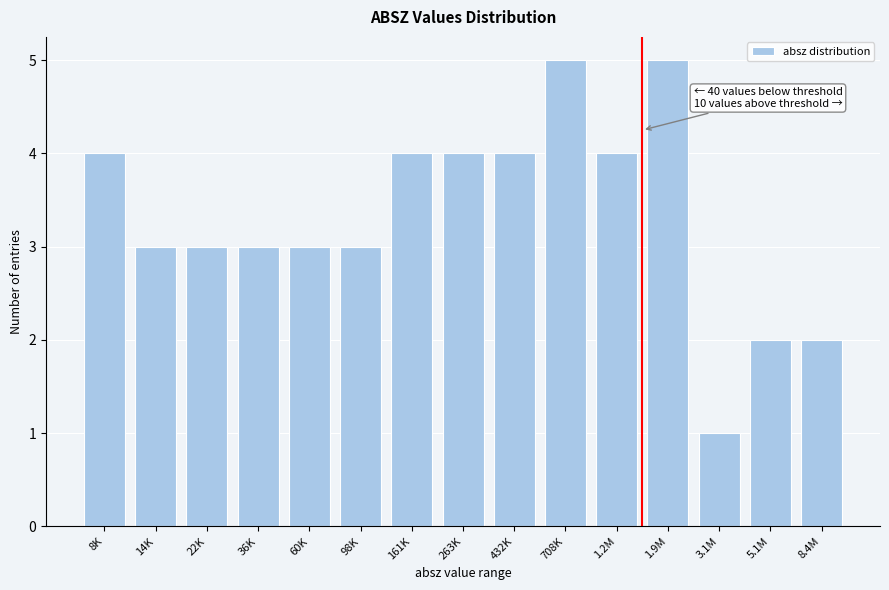

Reading right to left, list all the values displayed in this chart.

8.4M=2	5.1M=2	3.1M=1	1.9M=5	1.2M=4	708K=5	432K=4	263K=4	161K=4	98K=3	60K=3	36K=3	22K=3	14K=3	8K=4